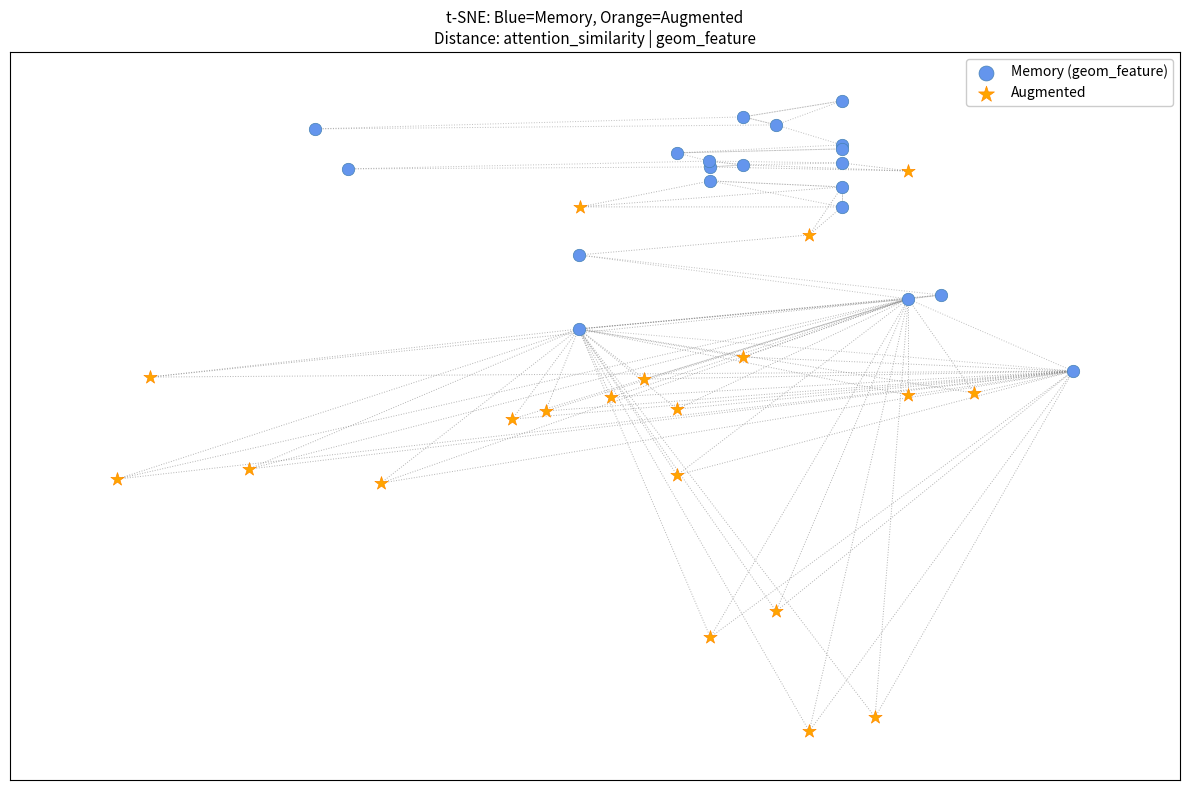

What are all the series names shown in the legend?

Memory (geom_feature), Augmented